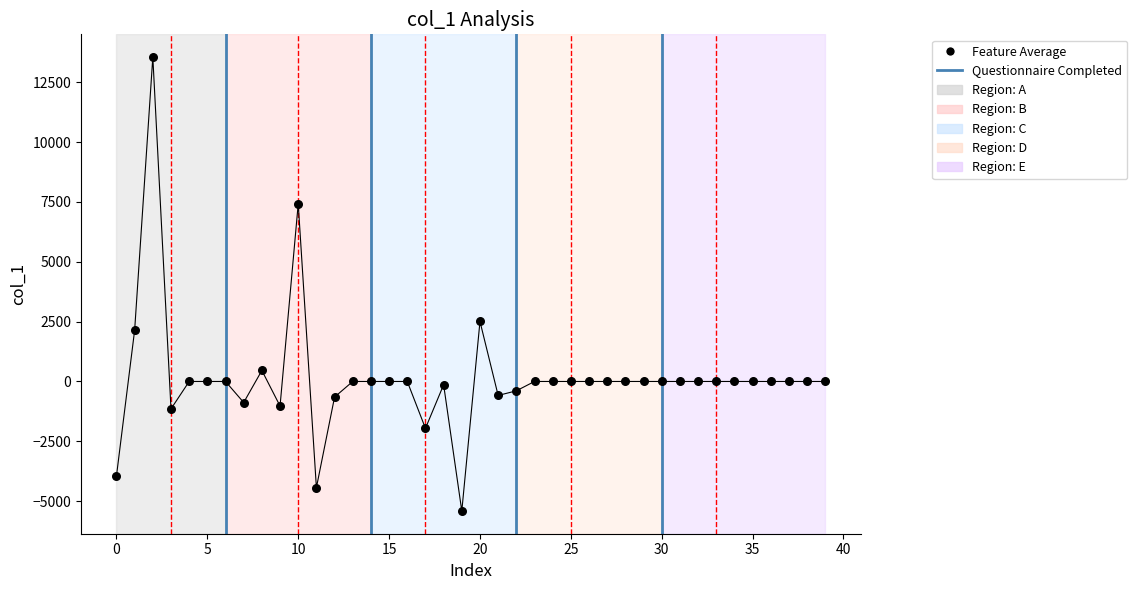

What is the change in value from 3 to 12?

+494.9